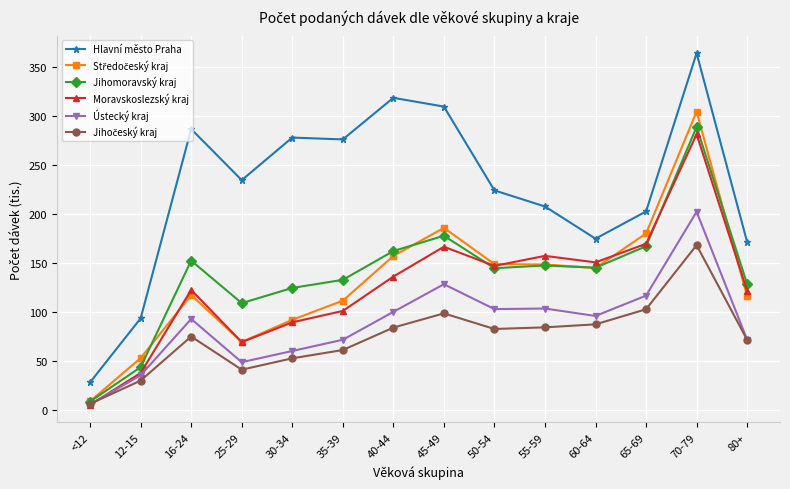

Where is the first local minimum for Hlavní město Praha?

25-29